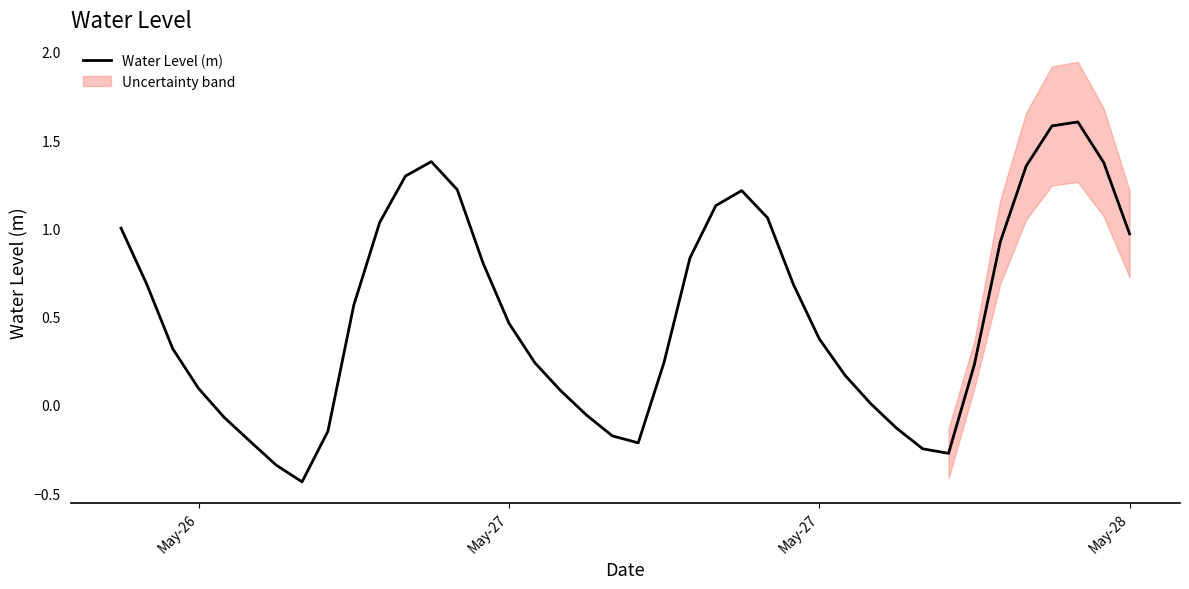

Does the chart display data point markers on the line(s)?

No